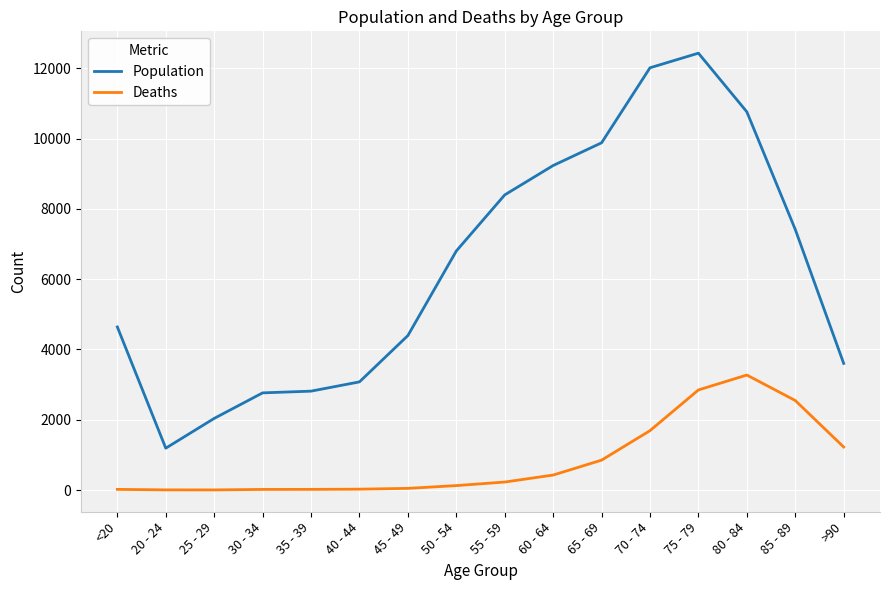

The value of Deaths at 50 - 54 is 126. True or false?

True